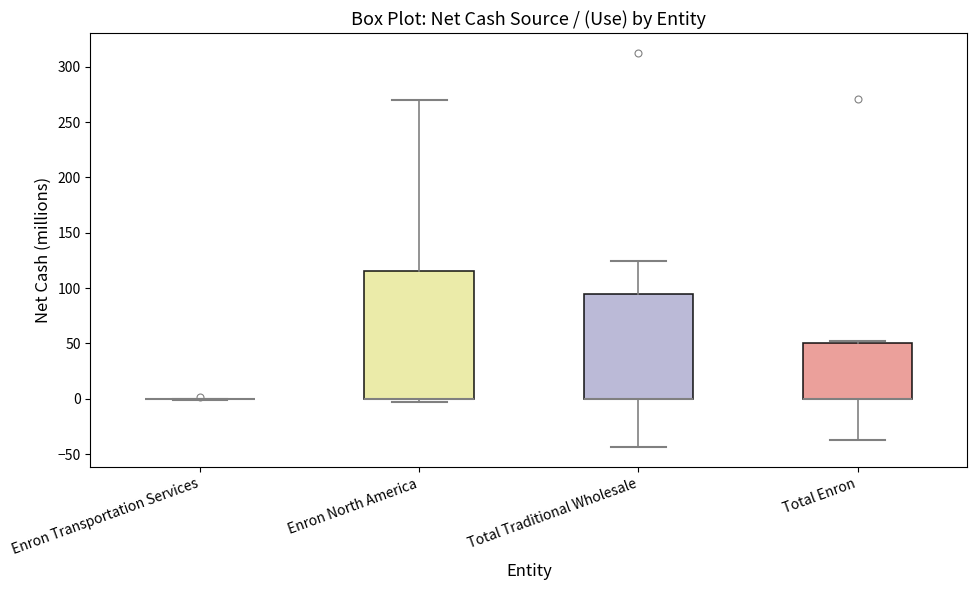

Which box is the tallest, from its lower edge to its upper edge?

Enron North America